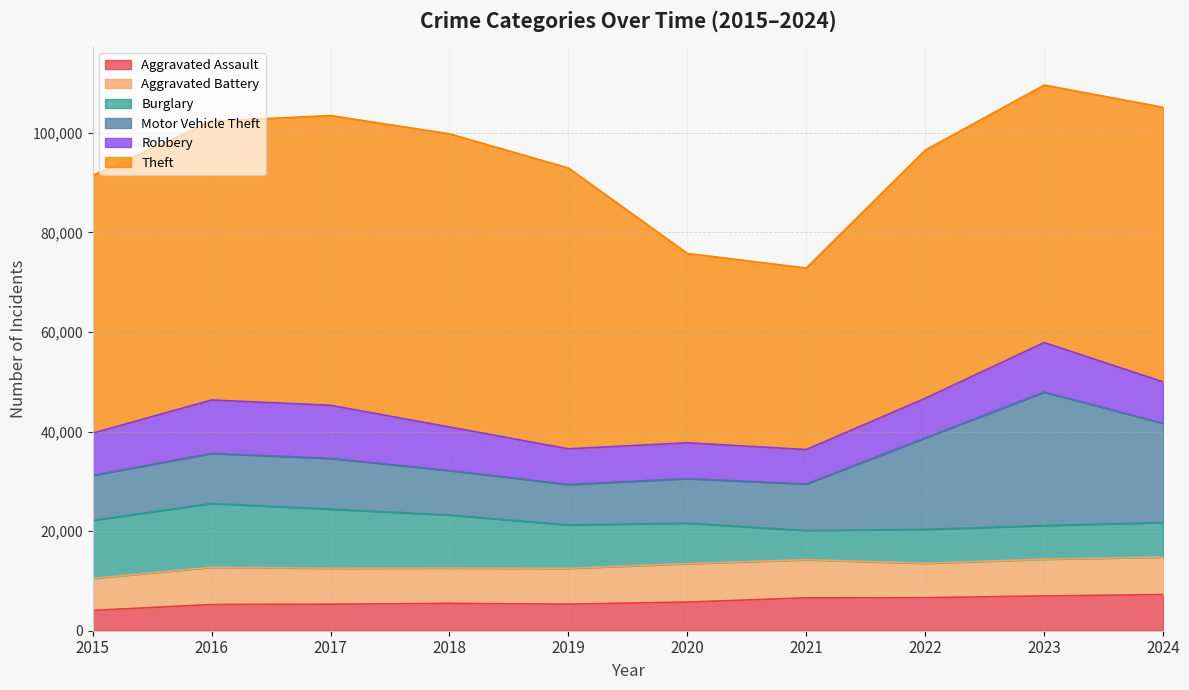

Which series has the widest spread of values?

Theft